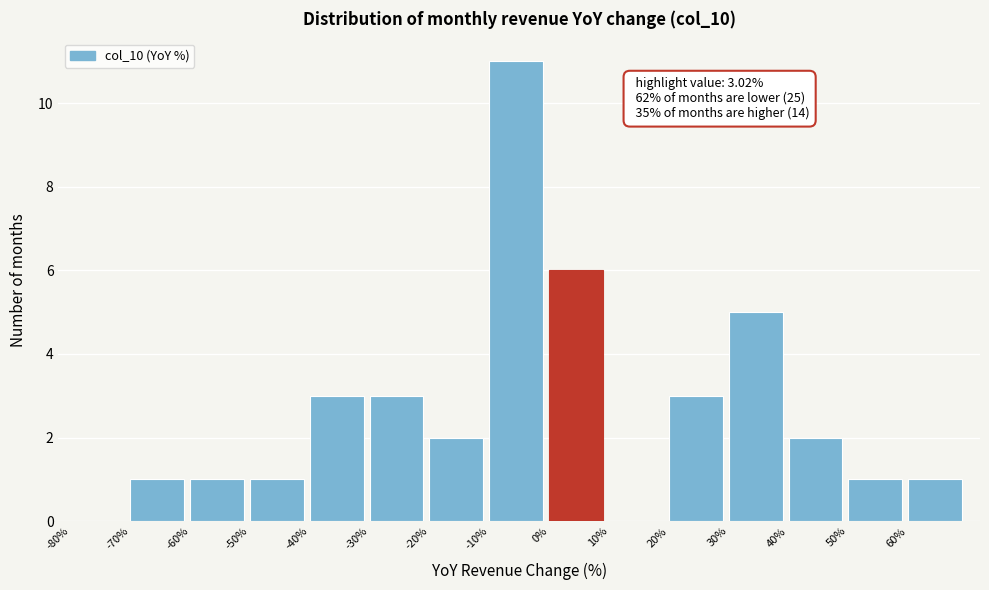

Over which range of the x-axis is the bar tallest?

-10 to 0